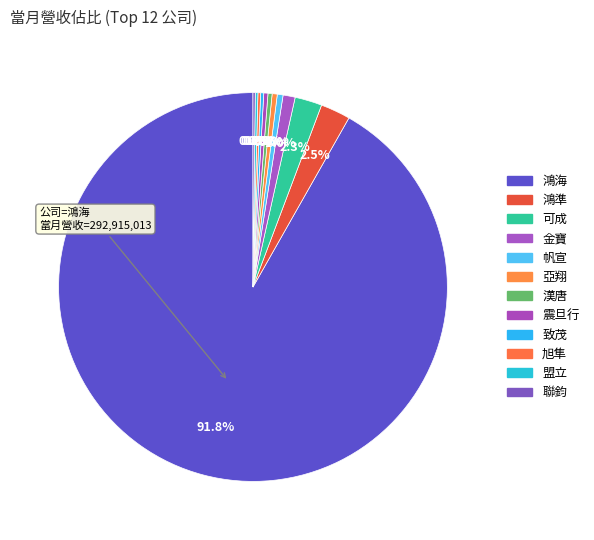

Which category has the smallest portion of the pie?

聯鈞